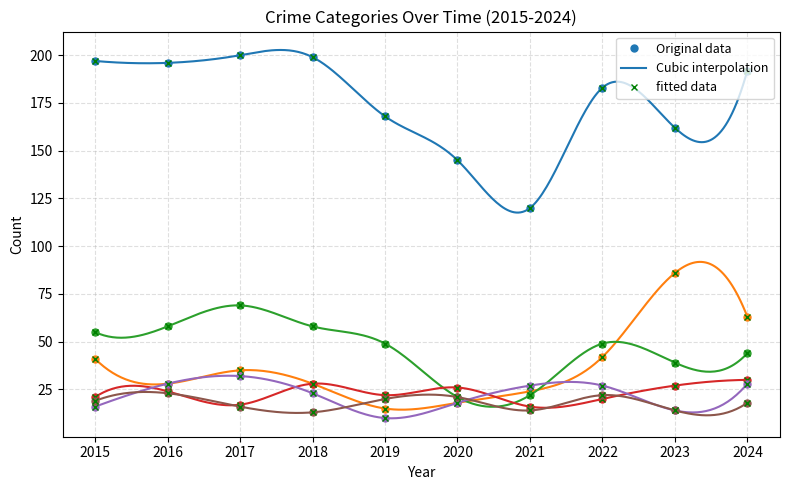

At which category does Aggravated Assault reach its first local peak?

2016